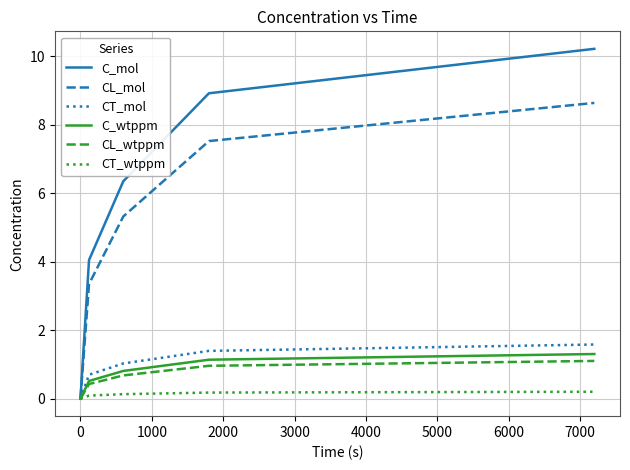

What is the average value of the C_wtppm series?

0.8